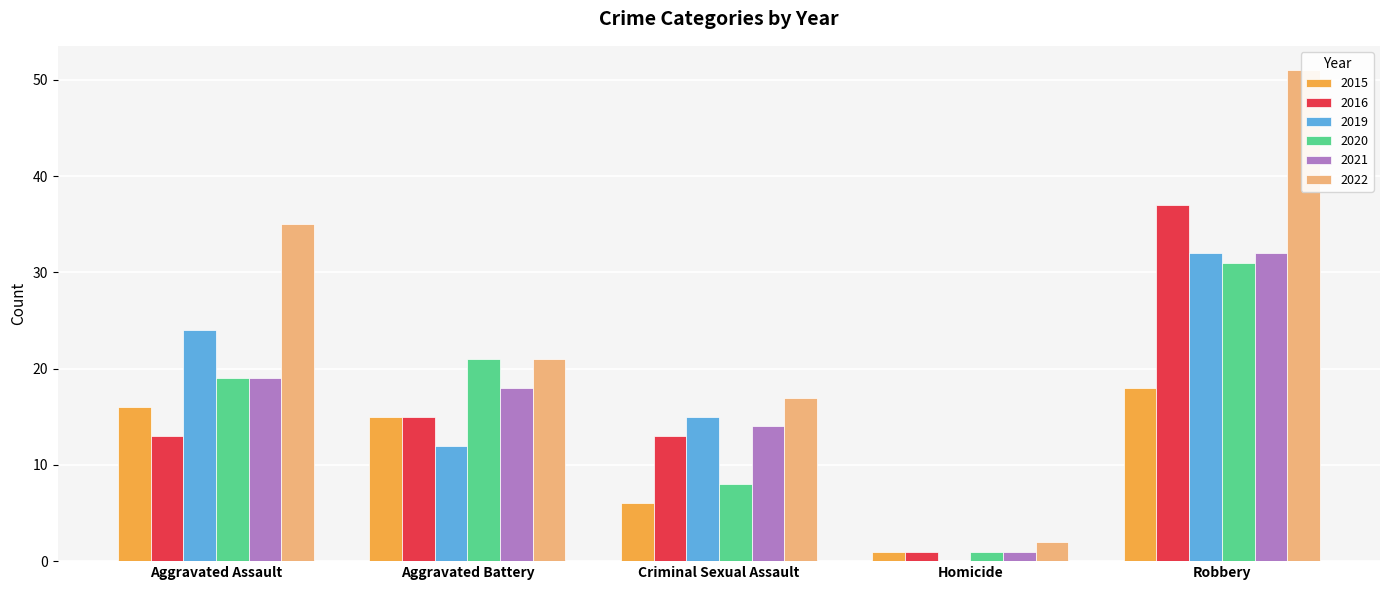

How many distinct data groups are displayed?

6